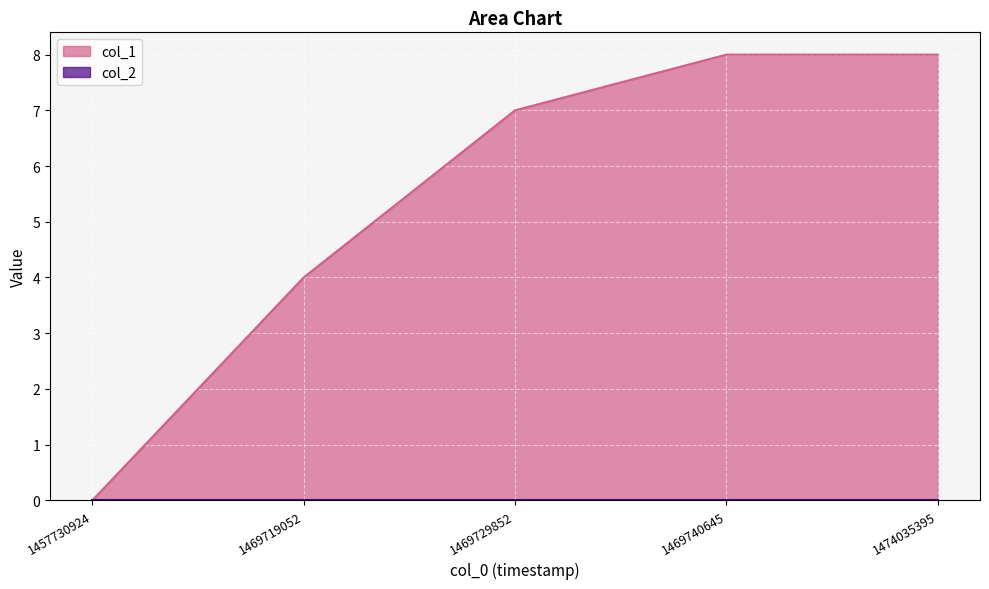

How many values are below 7?

2